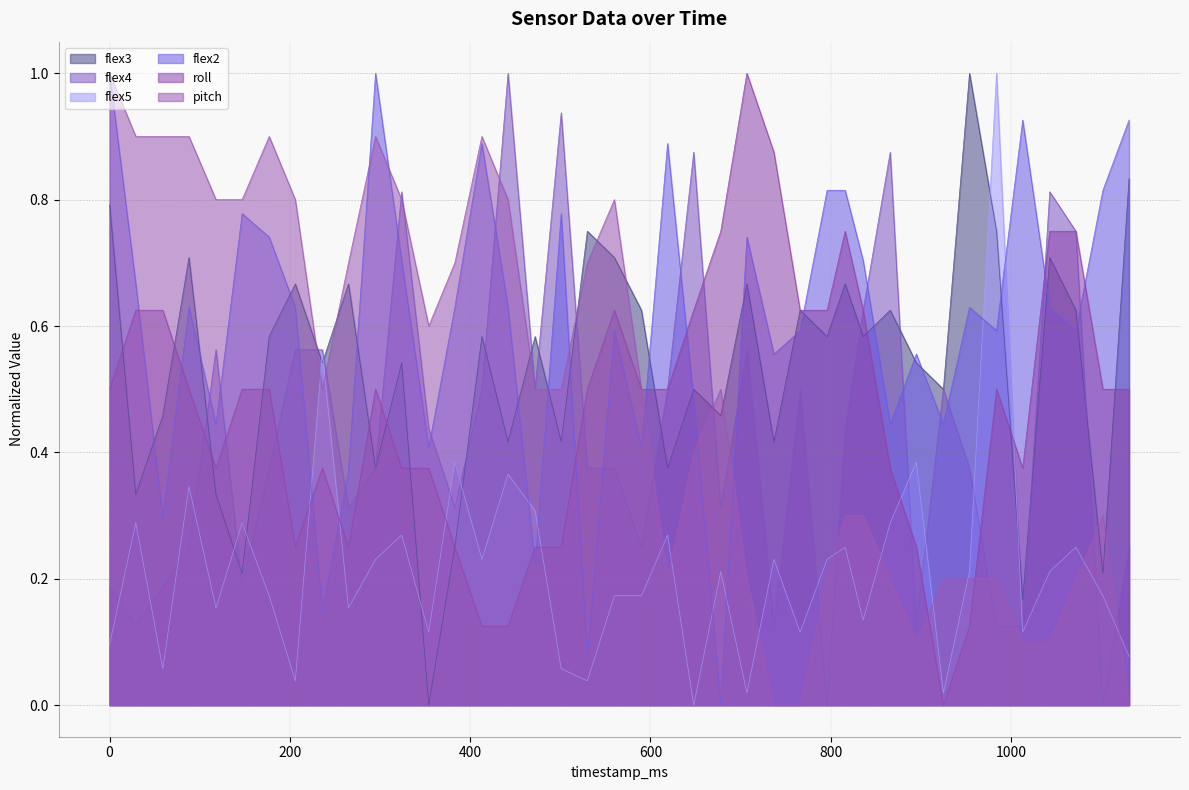

At which category does flex3 reach its first local peak?

88